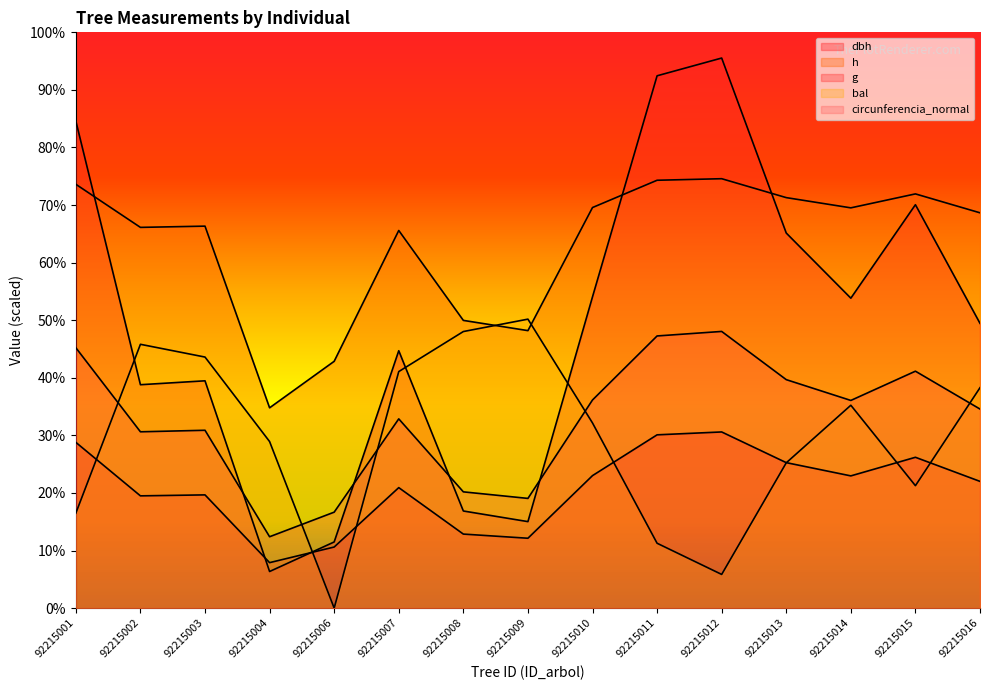

How many values in the circunferencia_normal series are below 449?

7